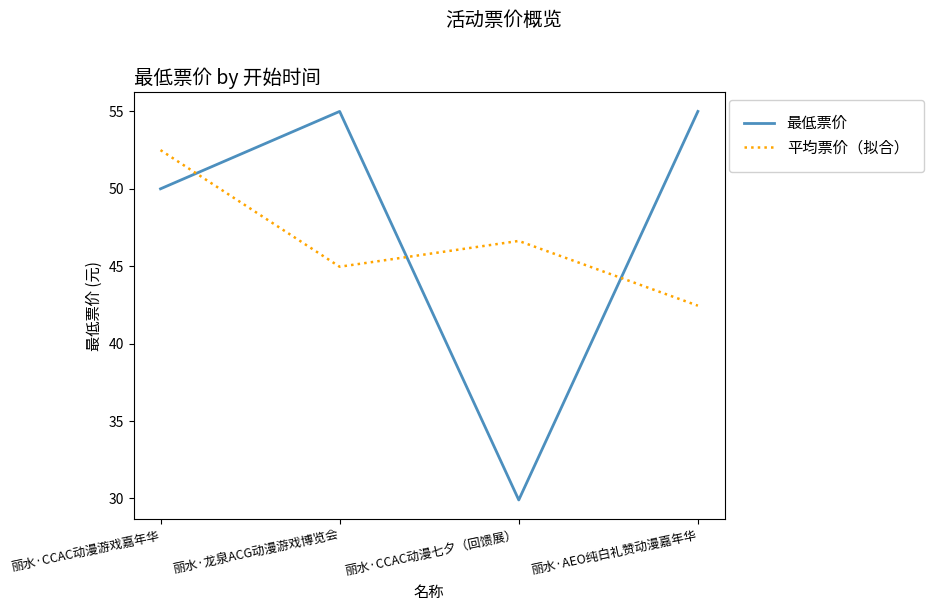

At which category is the sum across all series the highest?

丽水·CCAC动漫游戏嘉年华